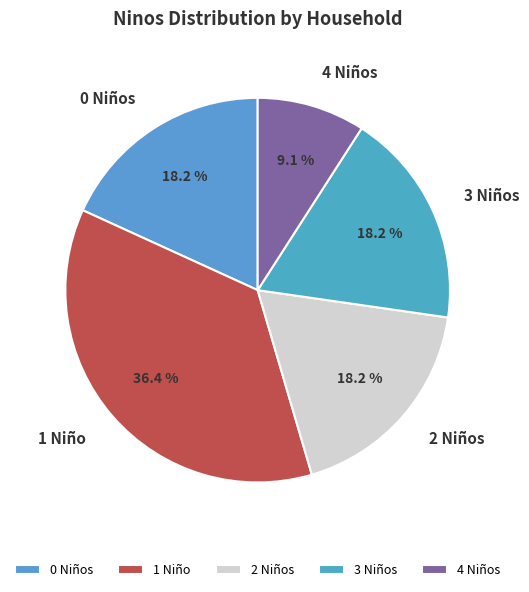

Count the number of slices in the pie.

5